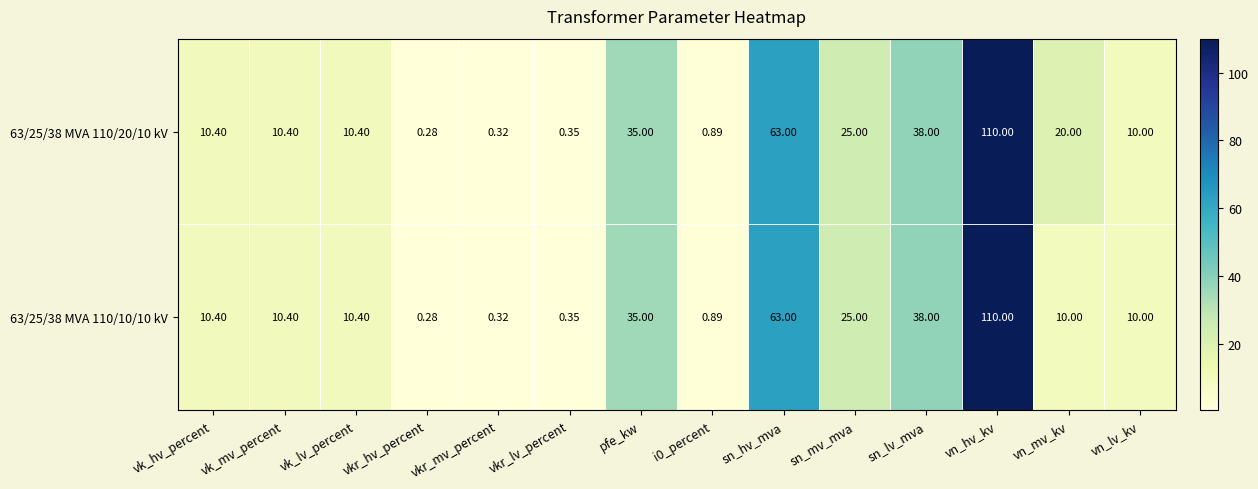

Where is 63/25/38 MVA 110/10/10 kV nearest to the value 55?

sn_hv_mva